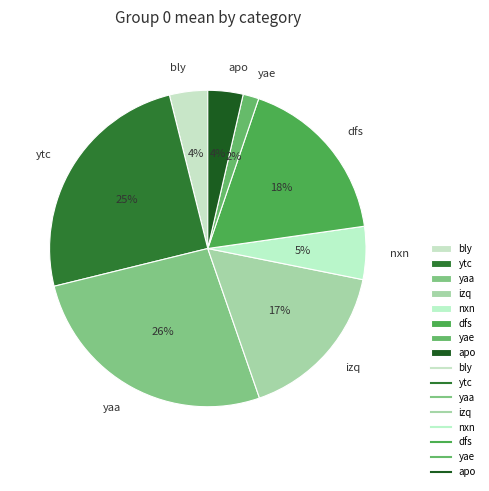

Between bly and yae, which is larger?

bly